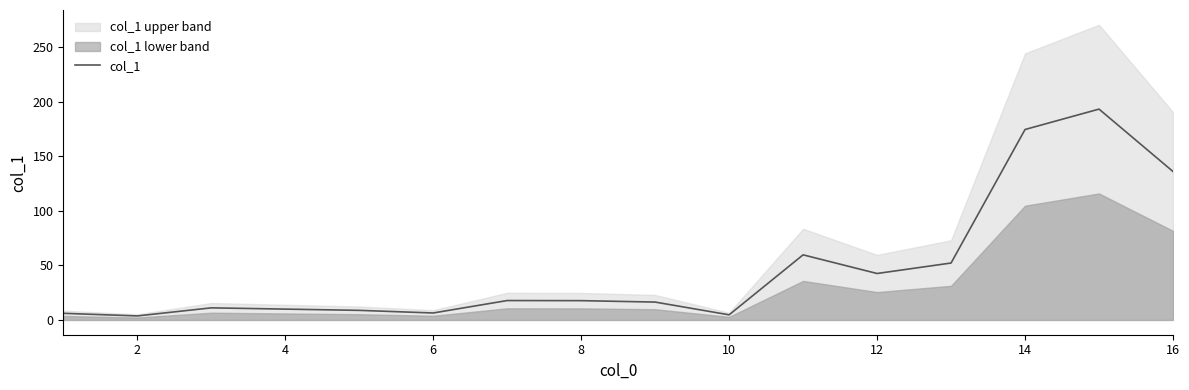

The value of col_1 at 12 is 63.7. True or false?

False